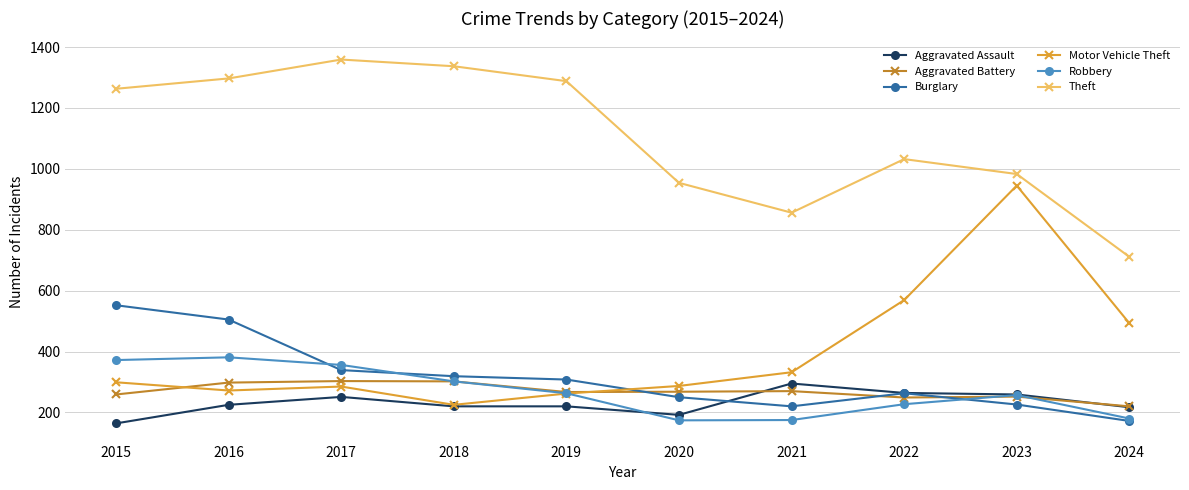

Which series changed the most between 2015 and 2021?

Theft